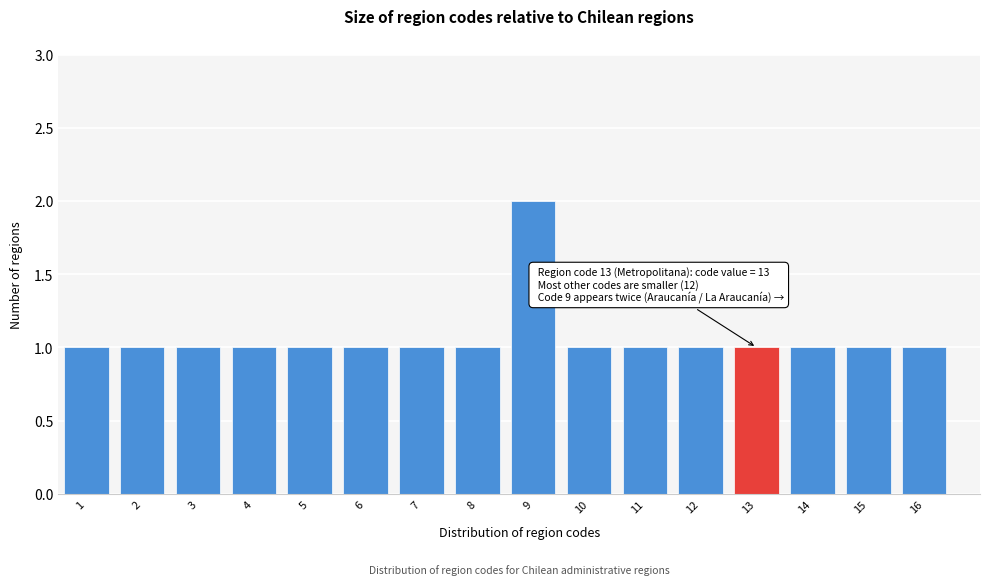

Reading left to right, transcribe all the data shown in this chart.

1=1	2=1	3=1	4=1	5=1	6=1	7=1	8=1	9=2	10=1	11=1	12=1	13=1	14=1	15=1	16=1